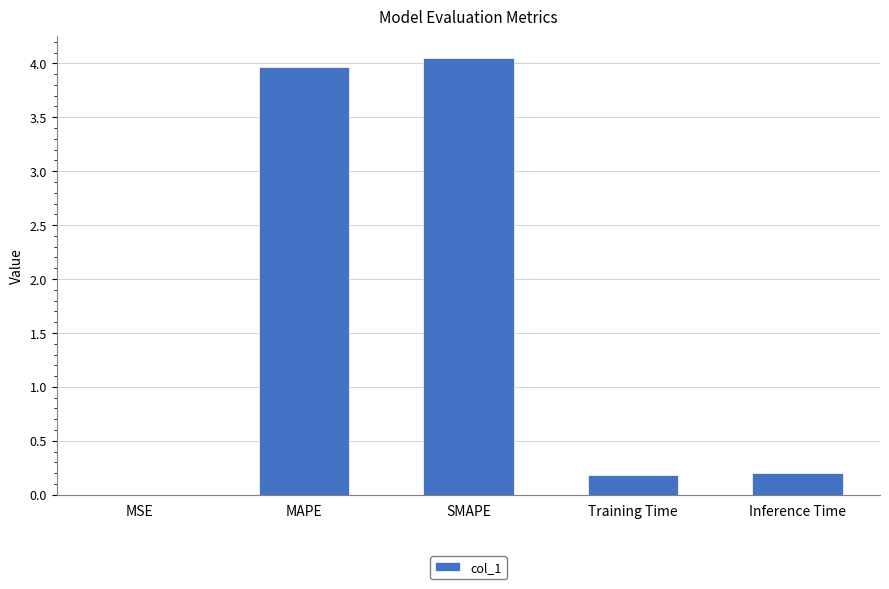

Which has a higher value, Inference Time or MAPE?

MAPE